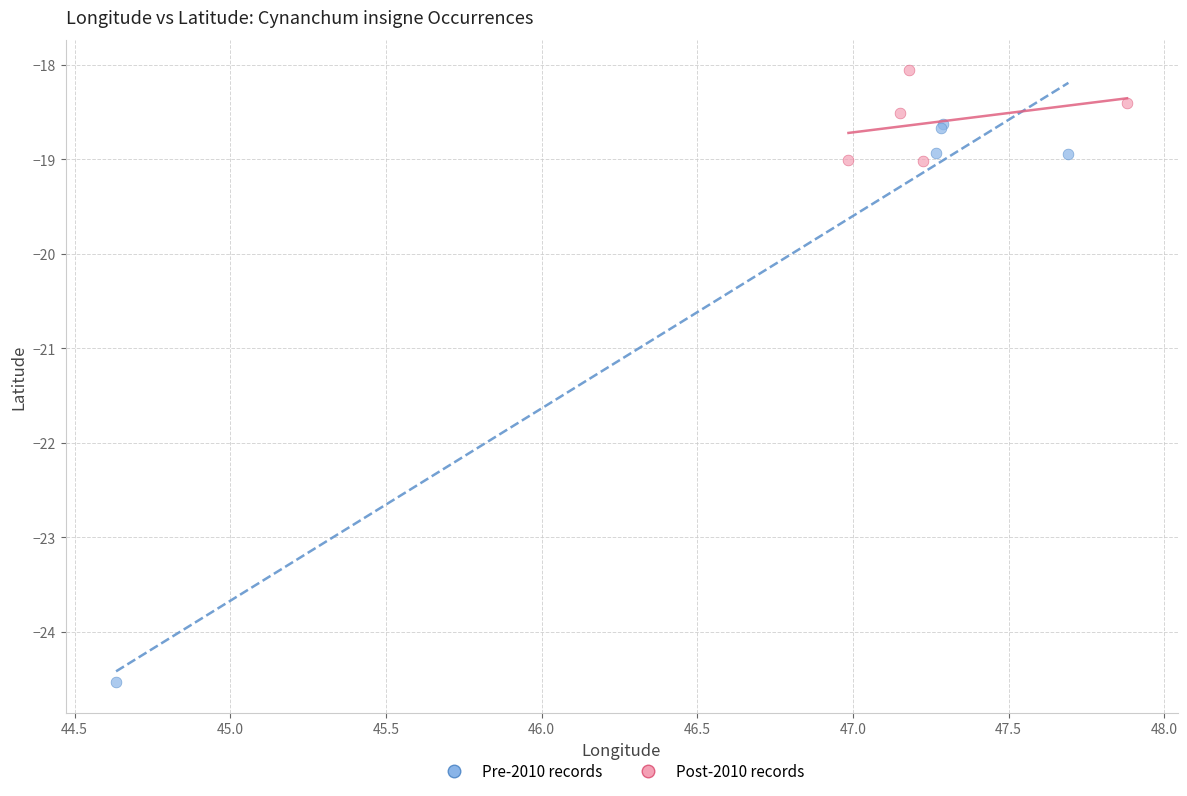

Which series contains the lowest Y value?

Pre-2010 records